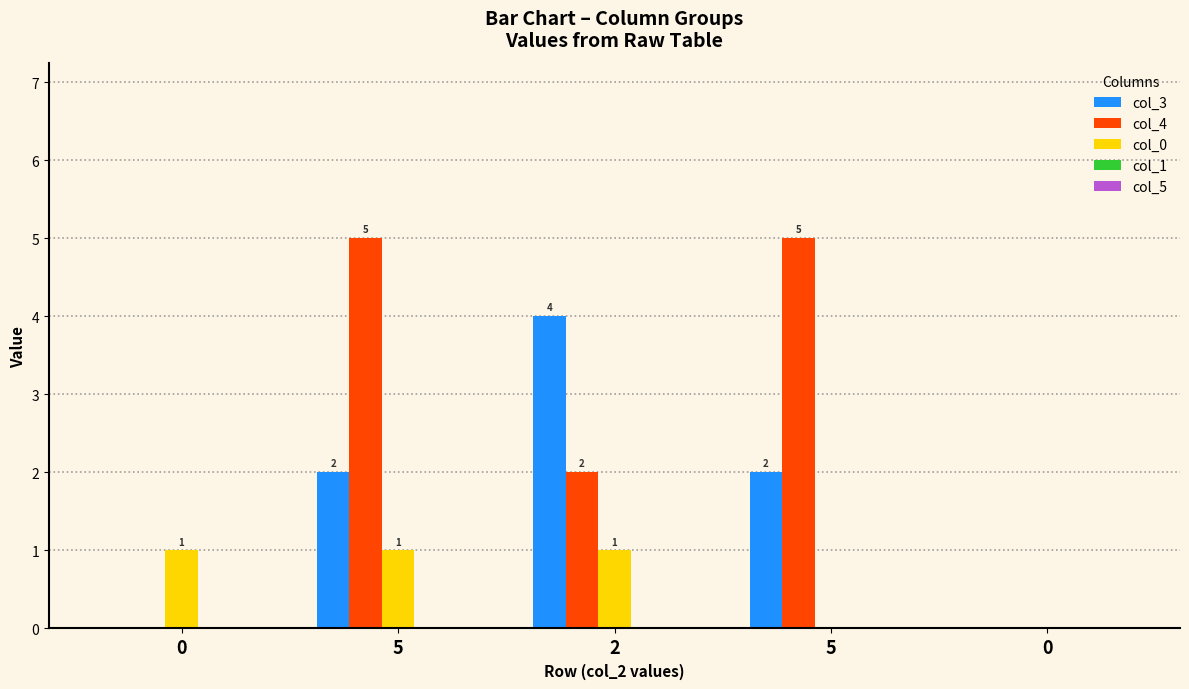

Between 0 and 2, which series saw the biggest shift?

col_3